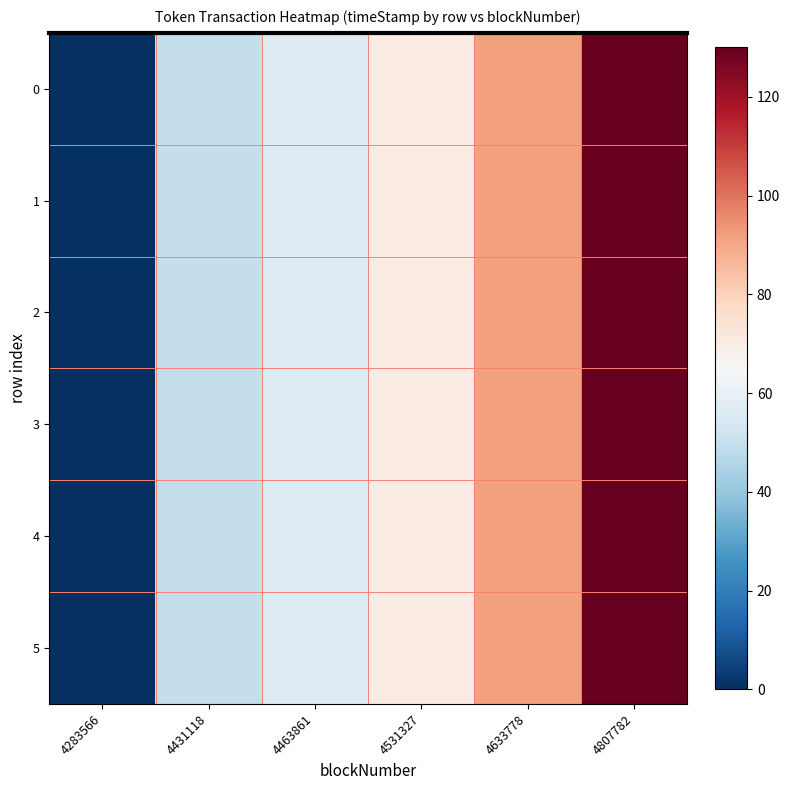

At which category is the sum across all series the highest?

4807782